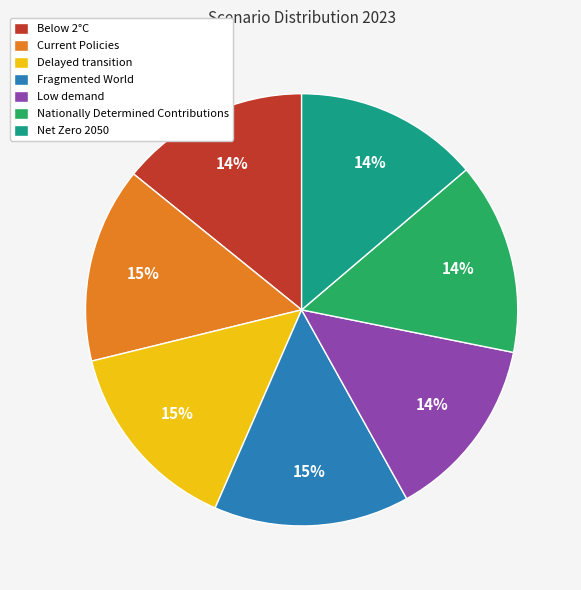

What percentage is the Nationally Determined Contributions slice, to the nearest percent?

14%